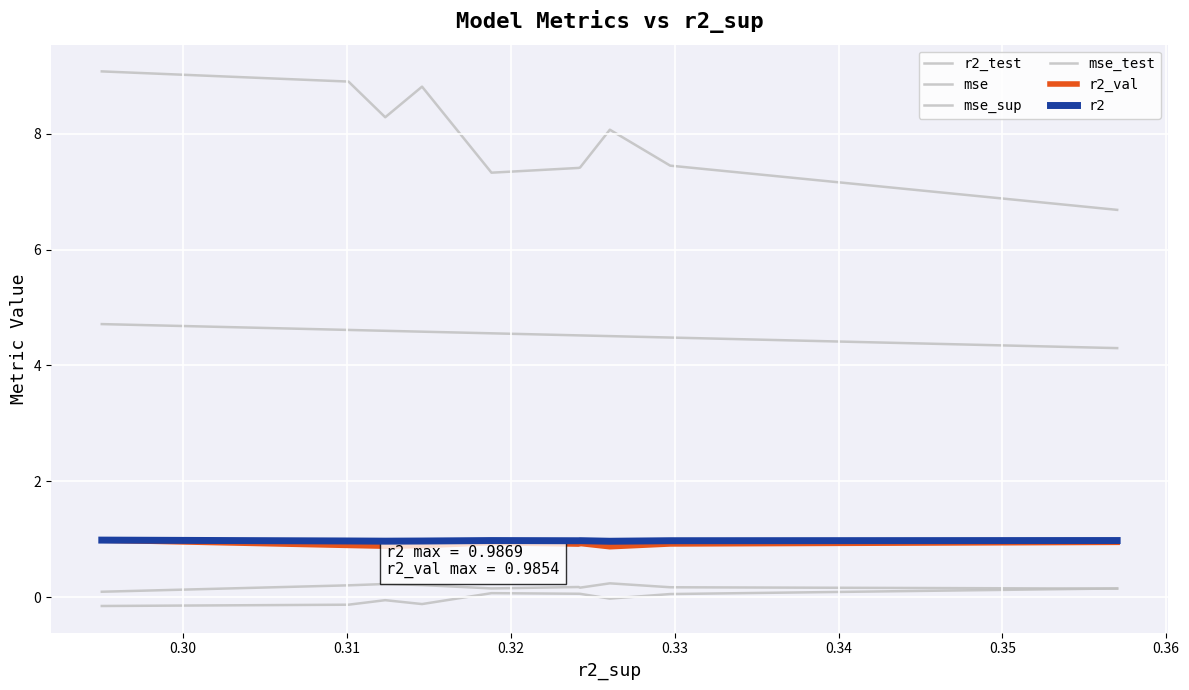

At how many categories does at least one series exceed 0?

10